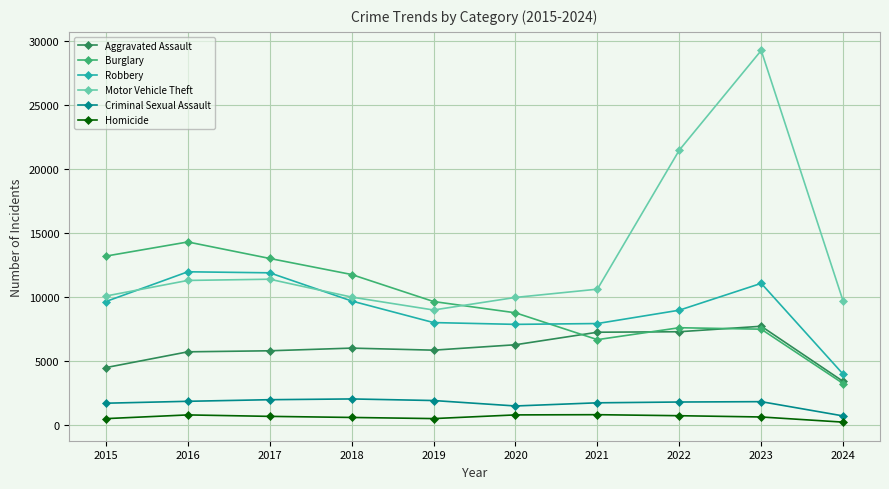

What is the highest value of the Aggravated Assault series?

7708